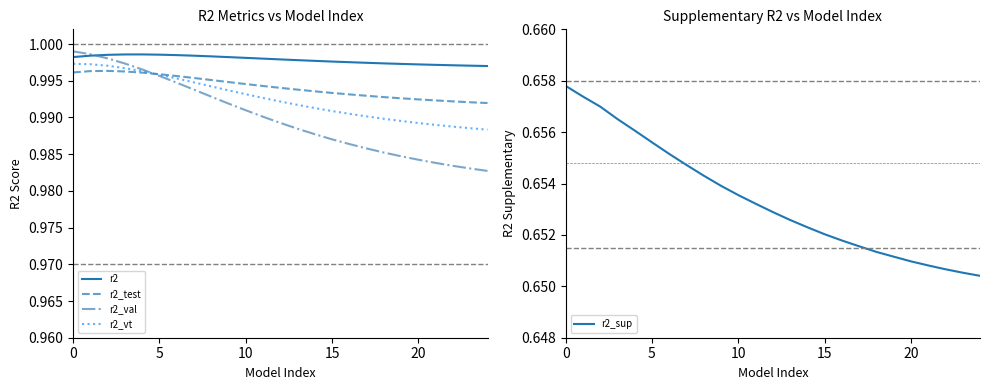

List the series in order of their peak value, lowest first.

r2_sup, r2_test, r2_vt, r2, r2_val